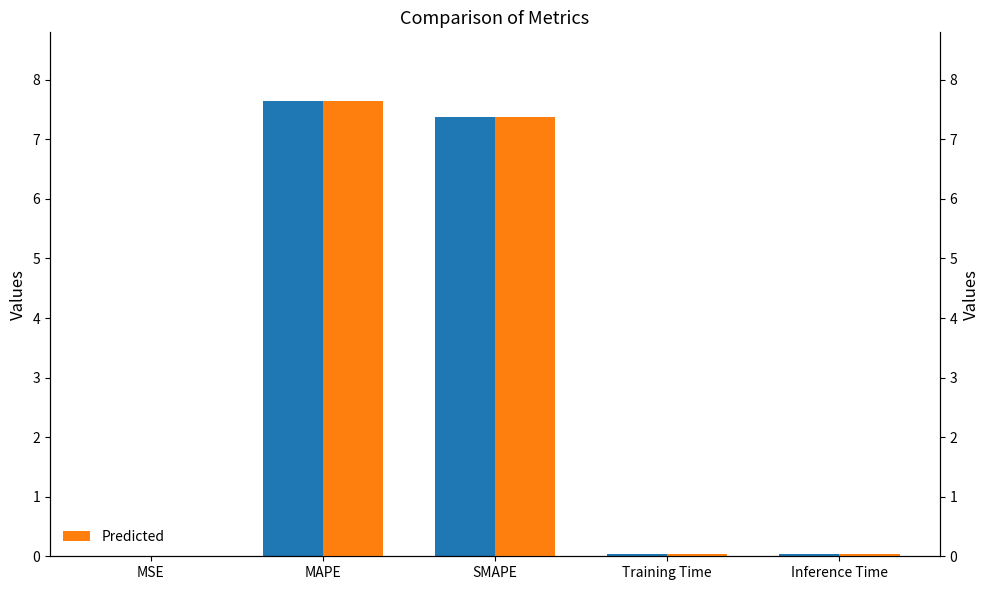

What is the highest value of the col_1 (Secondary) series?

7.6